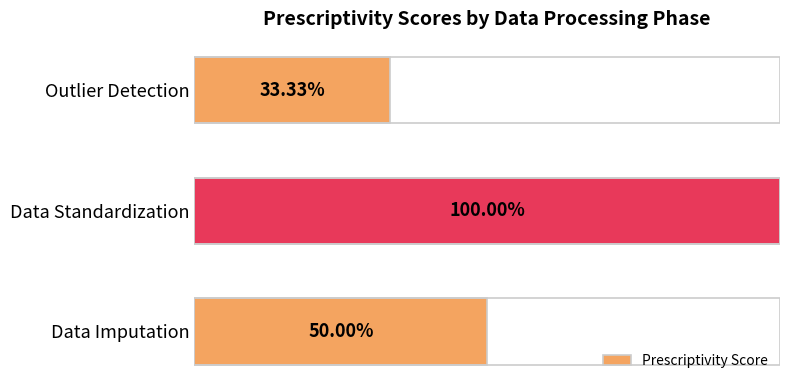

How many bars are there in total?

3